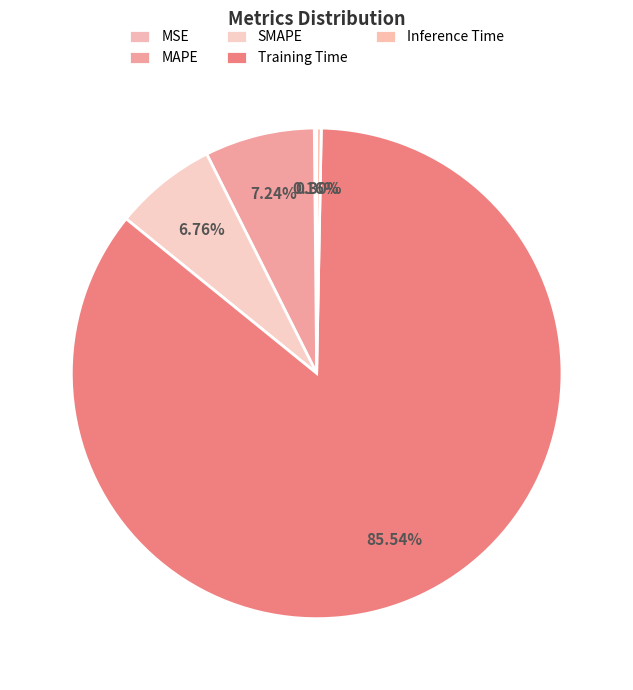

How many slices are in this pie chart?

5